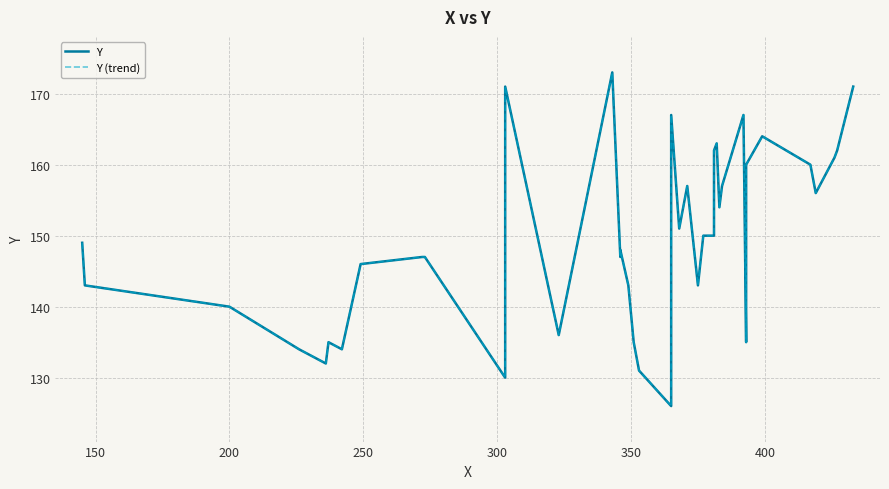

True or false: Y (trend) and Y intersect in this chart.

False